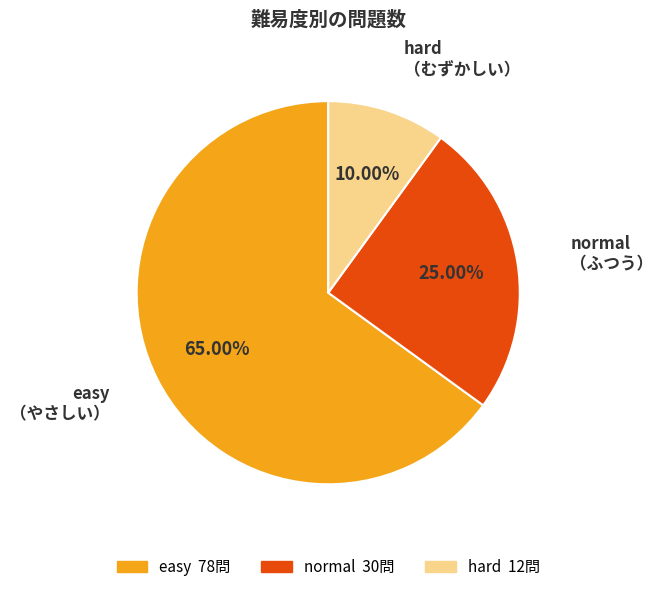

What is the smallest slice in the pie chart?

hard